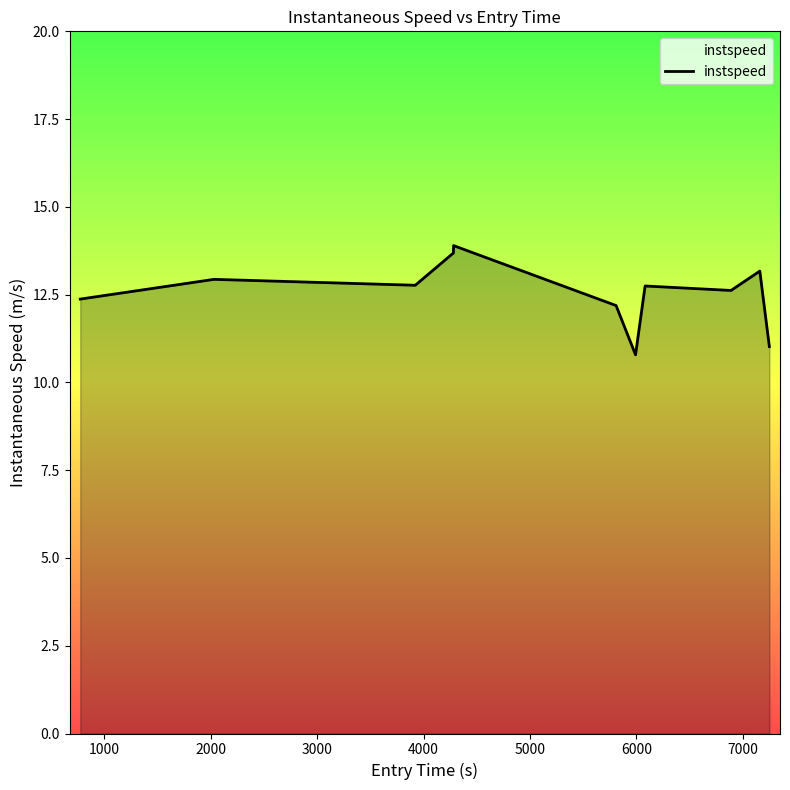

What is the minimum value shown in the chart?

10.8